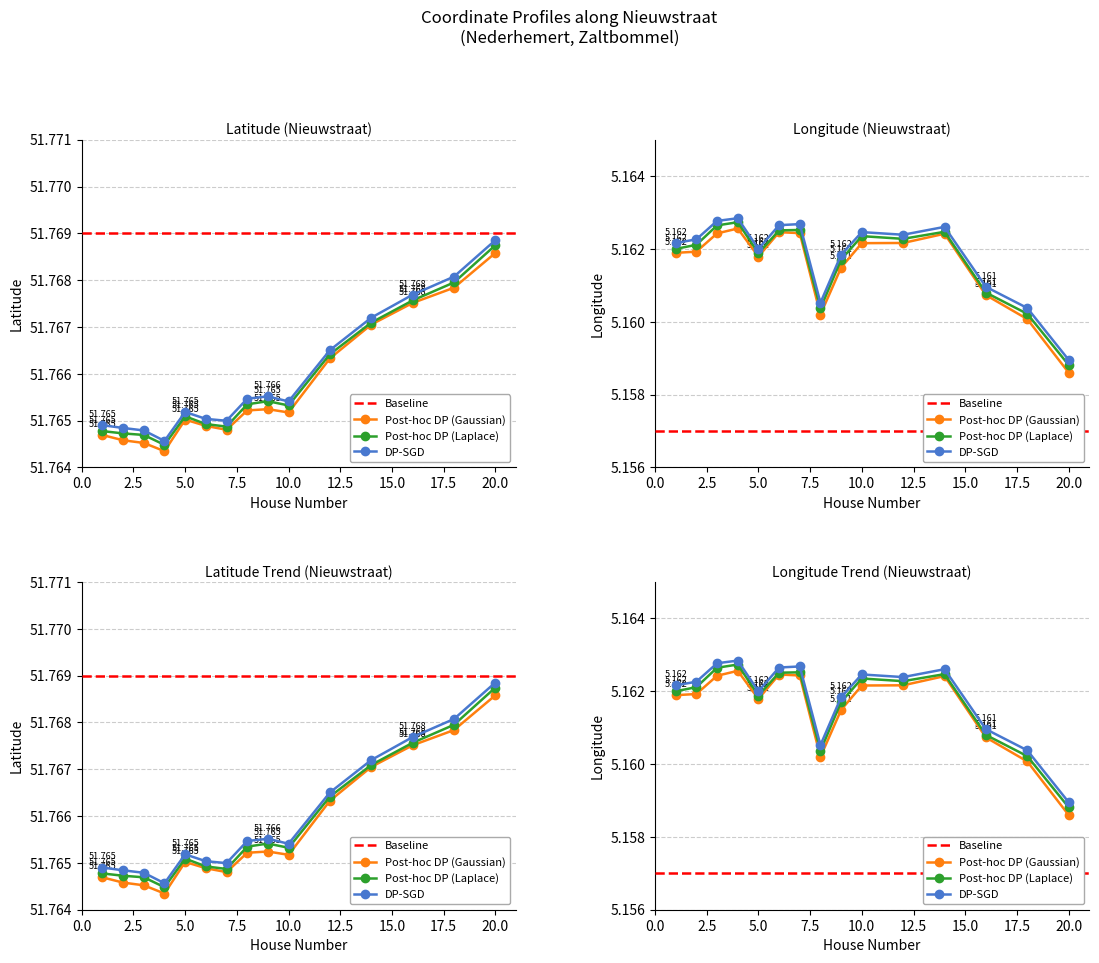

Which series has the largest range (max minus min)?

latitude